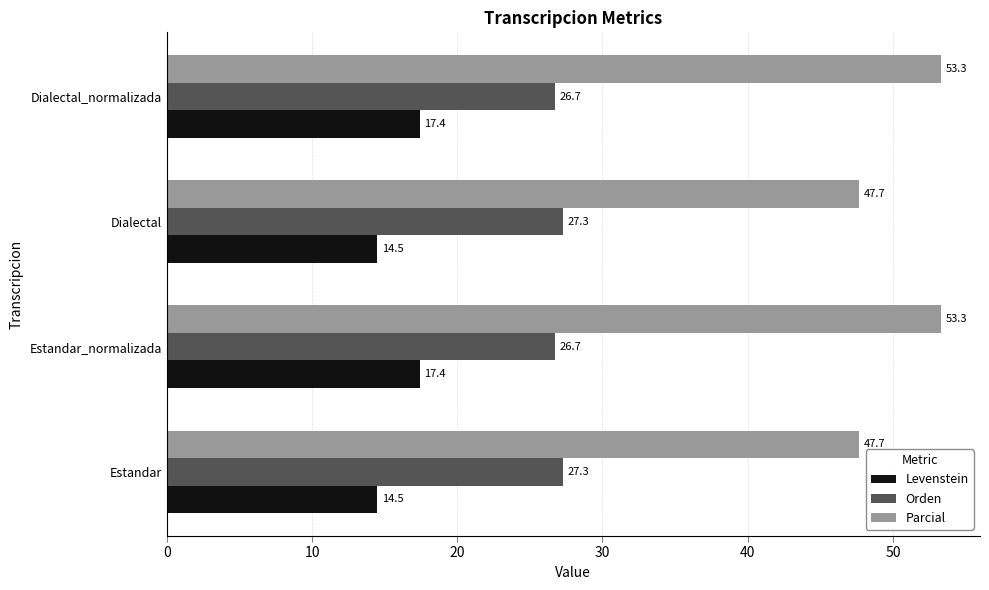

The Levenstein series shows 26.5 at Estandar_normalizada. True or false?

False